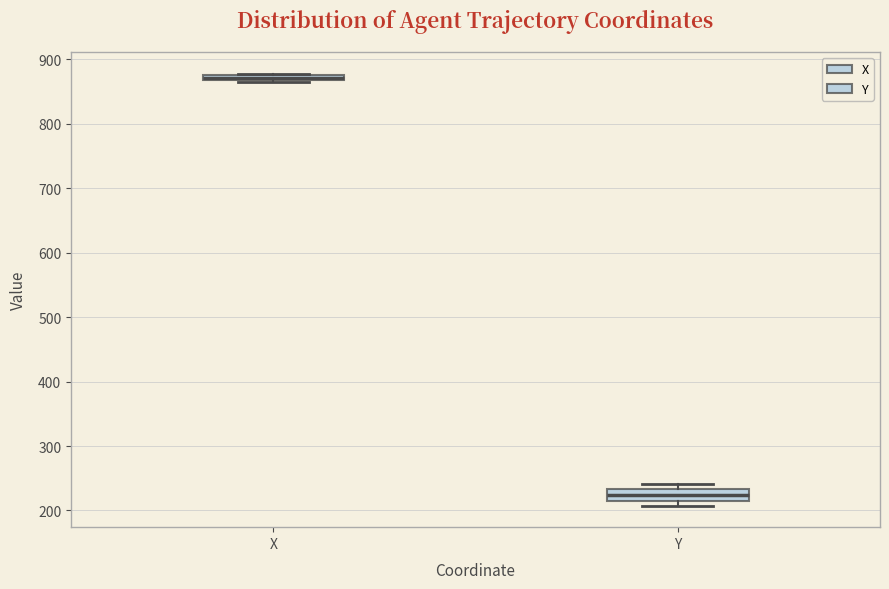

Where is the lower edge of the box for X on the y-axis? The values are not printed on the chart, so give them approximately, as read against the axis.

870